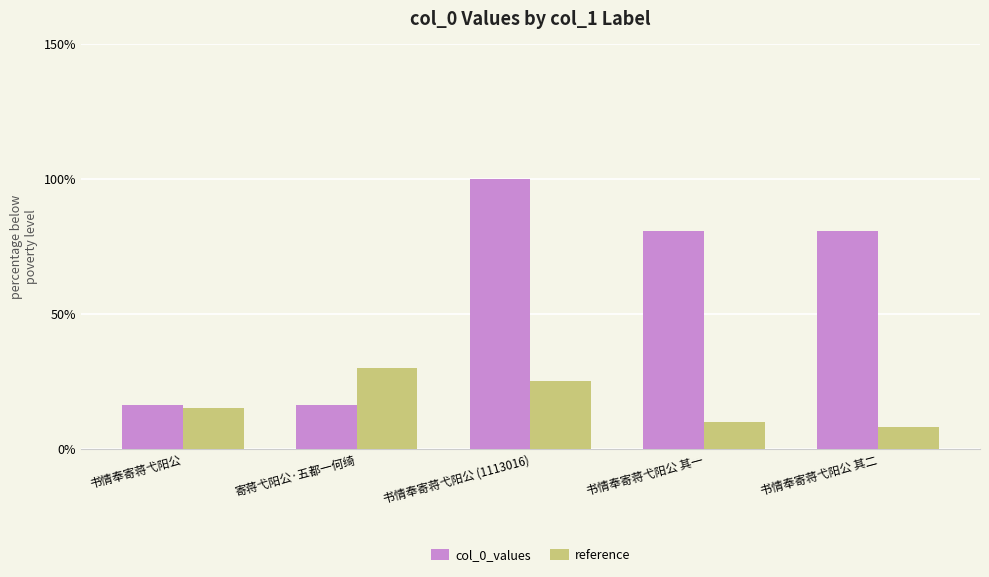

How many data points does each series have?

5